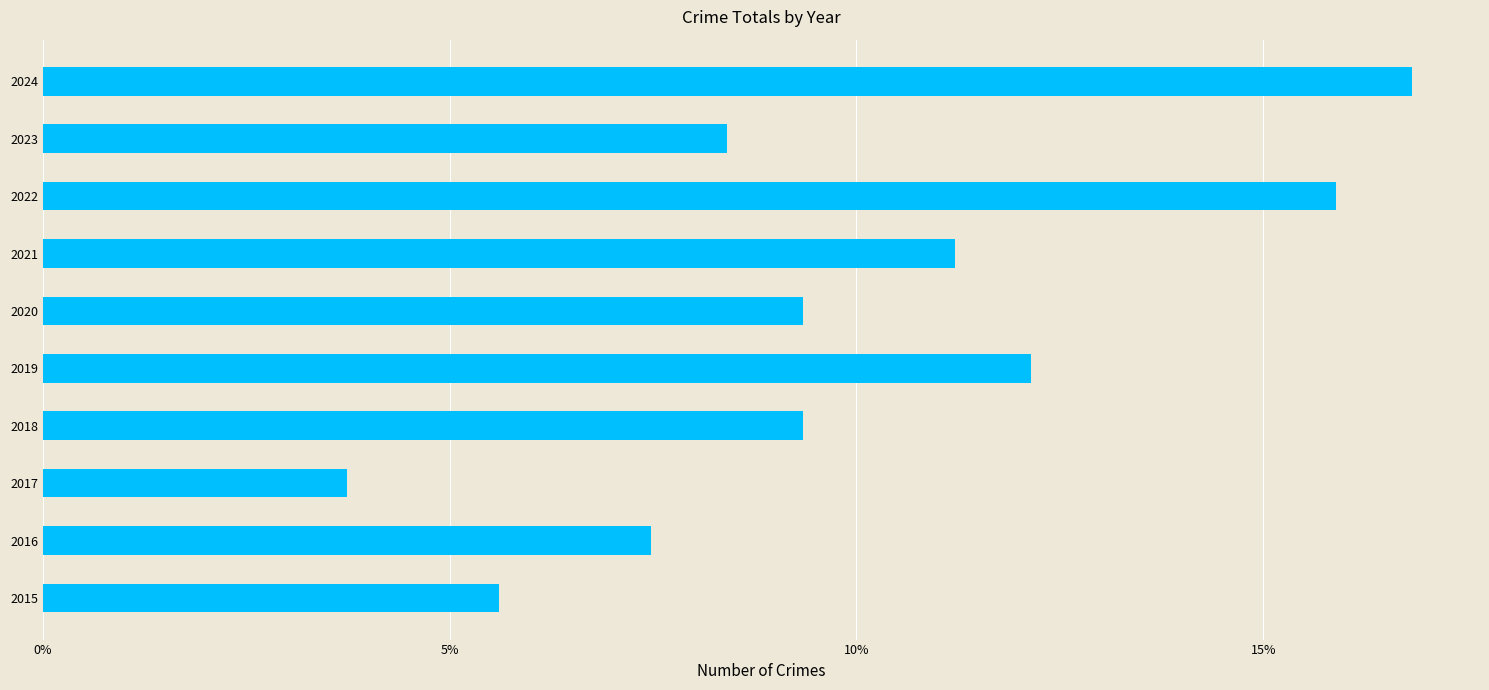

How many bars are there in total?

10